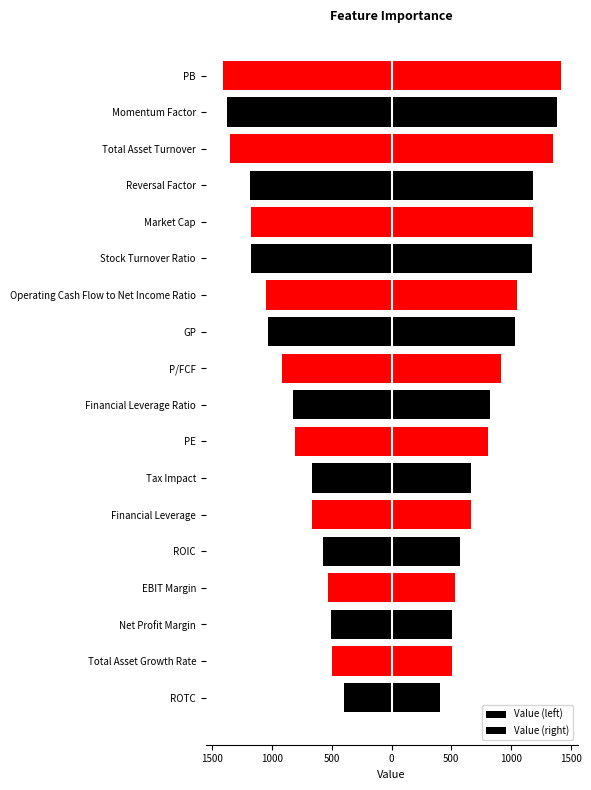

True or false: Value (left) has a value of -1381 at Momentum Factor.

True